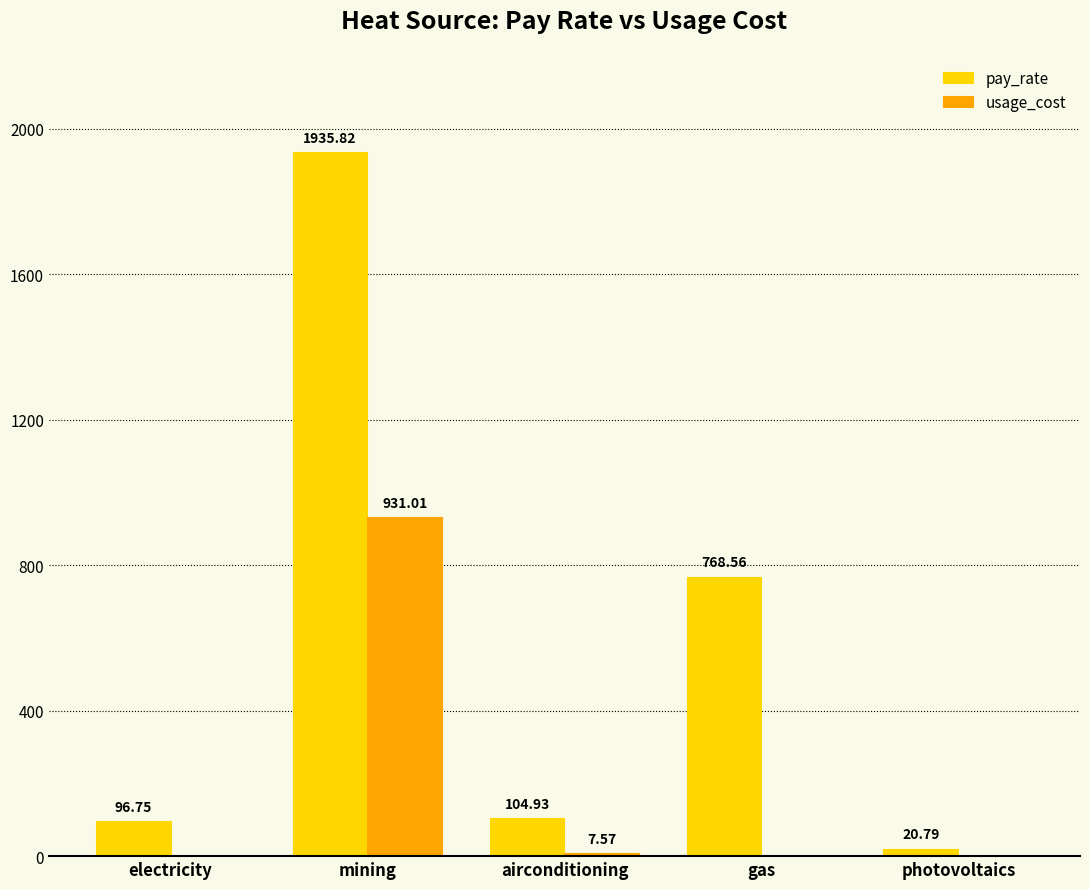

Is it true that usage_cost equals 7.6 at airconditioning?

True